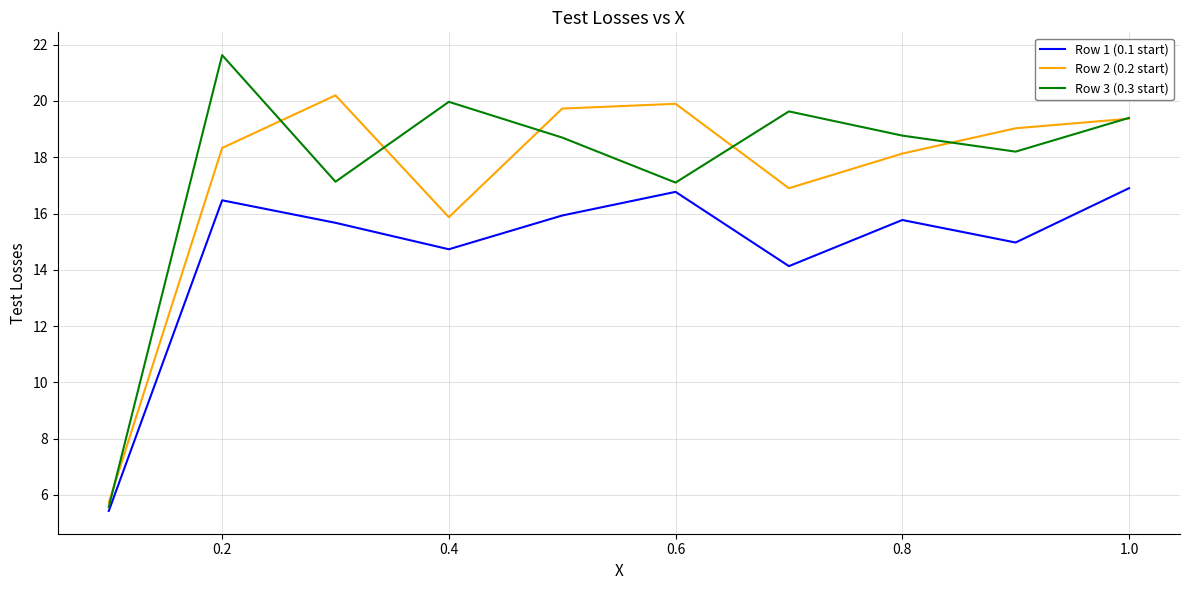

How many lines are shown in the chart?

3